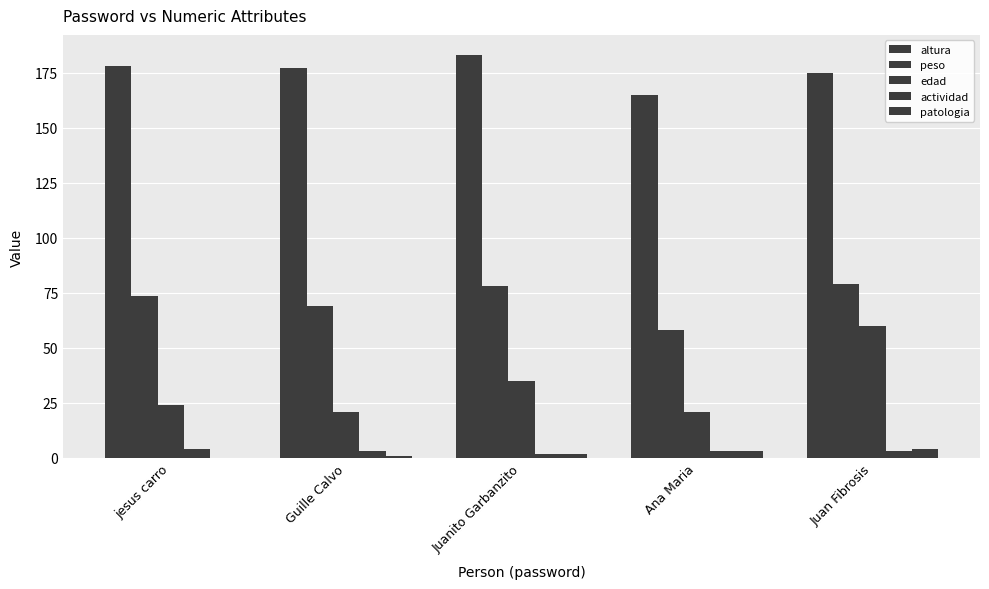

Where is altura nearest to the value 174?

Juan Fibrosis